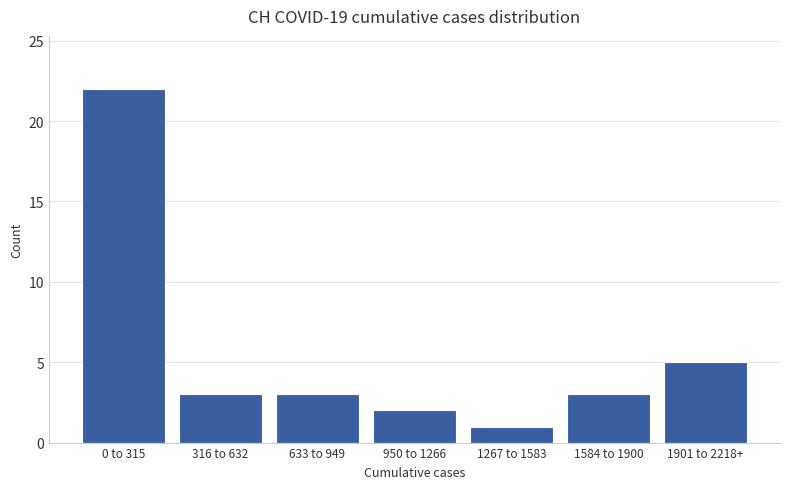

Reading left to right, transcribe all the data shown in this chart.

0 to 315=22	316 to 632=3	633 to 949=3	950 to 1266=2	1267 to 1583=1	1584 to 1900=3	1901 to 2218+=5